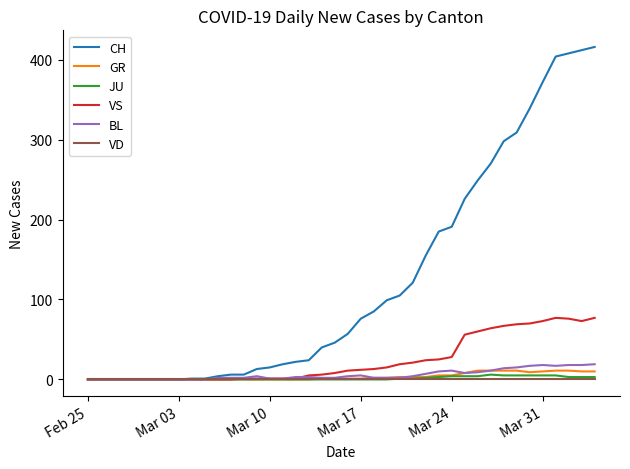

What is the difference between the second highest and second lowest values in the JU series?

5